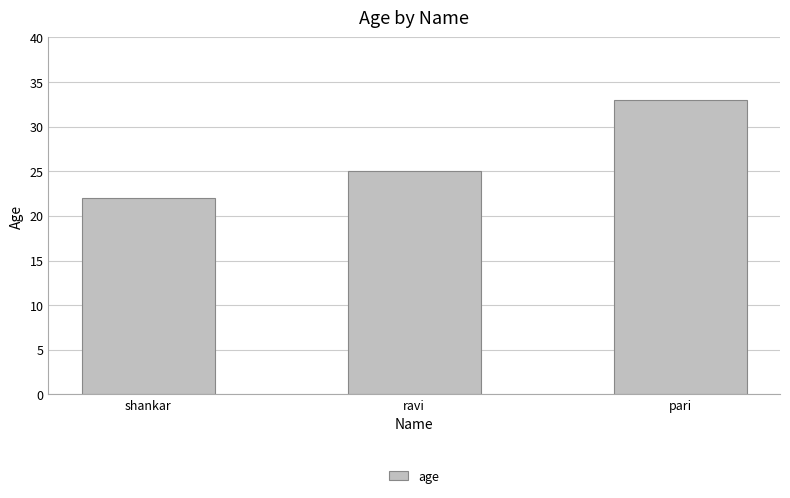

What is the average value?

27